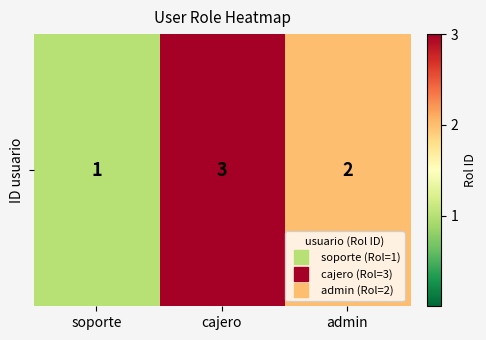

Which label corresponds to the smallest value in the chart?

soporte